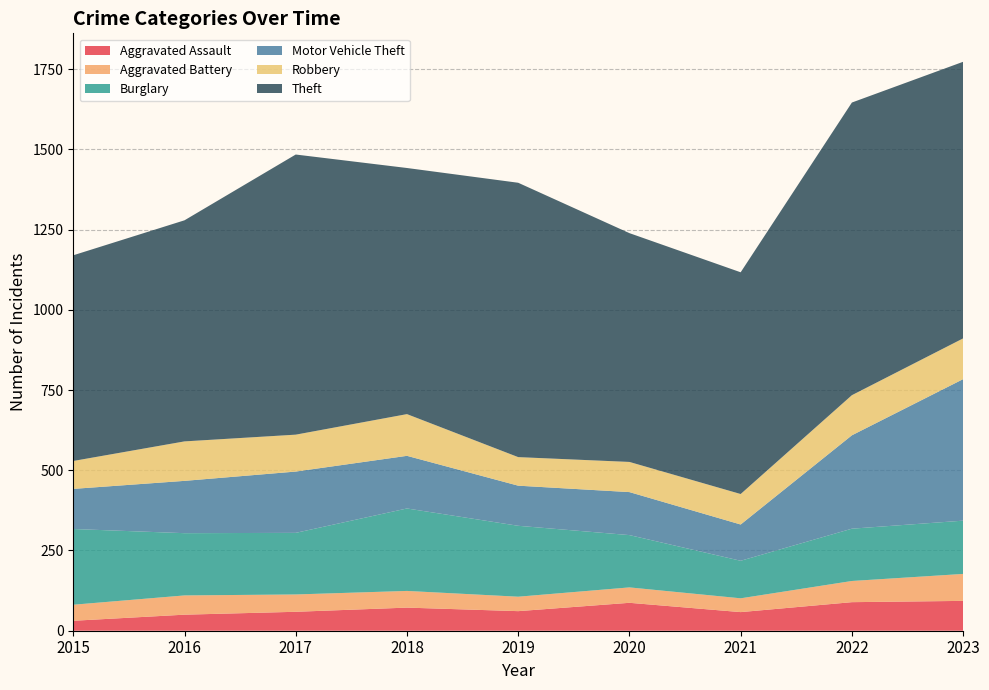

Reading left to right, transcribe all the data shown in this chart.

Aggravated Assault: 2015=31	2016=50	2017=59	2018=72	2019=61	2020=87	2021=58	2022=89	2023=93
Aggravated Battery: 2015=50	2016=60	2017=54	2018=52	2019=45	2020=48	2021=43	2022=66	2023=84
Burglary: 2015=236	2016=194	2017=192	2018=257	2019=221	2020=163	2021=117	2022=163	2023=166
Motor Vehicle Theft: 2015=125	2016=163	2017=191	2018=164	2019=125	2020=134	2021=113	2022=291	2023=441
Robbery: 2015=87	2016=123	2017=115	2018=130	2019=89	2020=94	2021=95	2022=125	2023=127
Theft: 2015=641	2016=689	2017=873	2018=767	2019=855	2020=713	2021=691	2022=912	2023=862